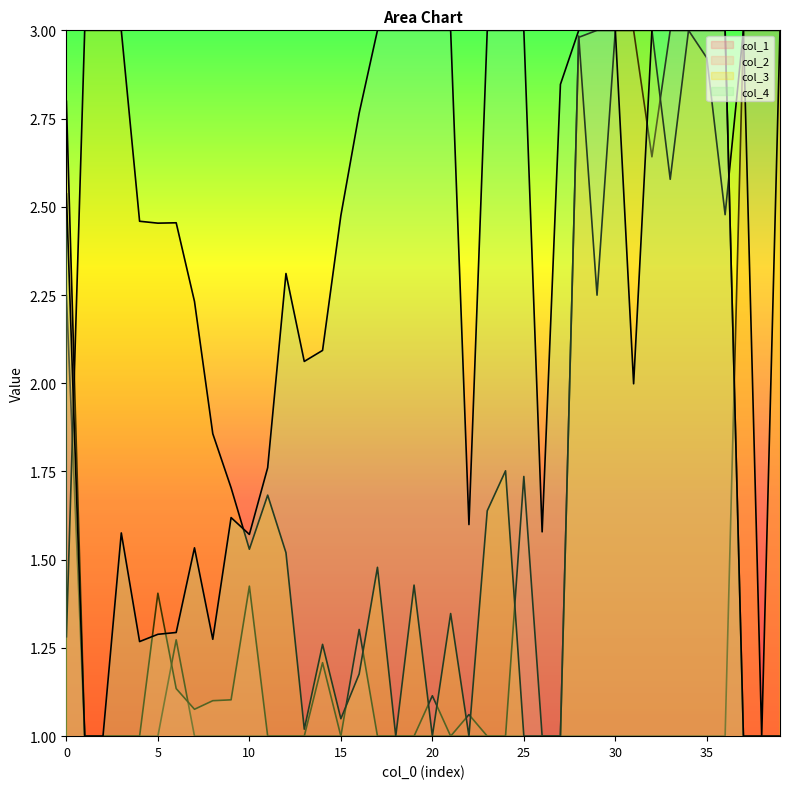

Reading left to right, list all the values displayed in this chart.

col_1: 2.2	1.0	1.0	1.0	1.0	1.0	1.3	1.0	1.0	1.0	1.0	1.0	1.0	1.0	1.2	1.0	1.0	1.0	1.0	1.0	1.1	1.0	1.1	1.0	1.0	1.0	1.0	1.0	1.0	1.0	1.0	1.0	1.0	1.0	1.0	1.0	1.0	3.0	3.0	3.0
col_2: 2.8	1.0	1.0	1.0	1.0	1.4	1.1	1.1	1.1	1.1	1.4	1.0	1.0	1.0	1.0	1.0	1.3	1.0	1.0	1.0	1.0	1.0	1.0	1.0	1.0	1.7	1.0	1.0	3.0	3.0	3.0	3.0	2.6	3.0	3.0	3.0	3.0	1.0	1.0	1.0
col_3: 1.3	3.0	3.0	3.0	2.5	2.5	2.5	2.2	1.9	1.7	1.5	1.7	1.5	1.0	1.3	1.0	1.2	1.5	1.0	1.4	1.0	1.3	1.0	1.6	1.8	1.0	1.0	1.0	3.0	2.2	3.0	3.0	3.0	2.6	3.0	2.9	2.5	3.0	1.0	3.0
col_4: 2.5	1.0	1.0	1.6	1.3	1.3	1.3	1.5	1.3	1.6	1.6	1.8	2.3	2.1	2.1	2.5	2.8	3.0	3.0	3.0	3.0	3.0	1.6	3.0	3.0	3.0	1.6	2.8	3.0	3.0	3.0	2.0	3.0	3.0	3.0	3.0	3.0	1.0	1.0	1.0